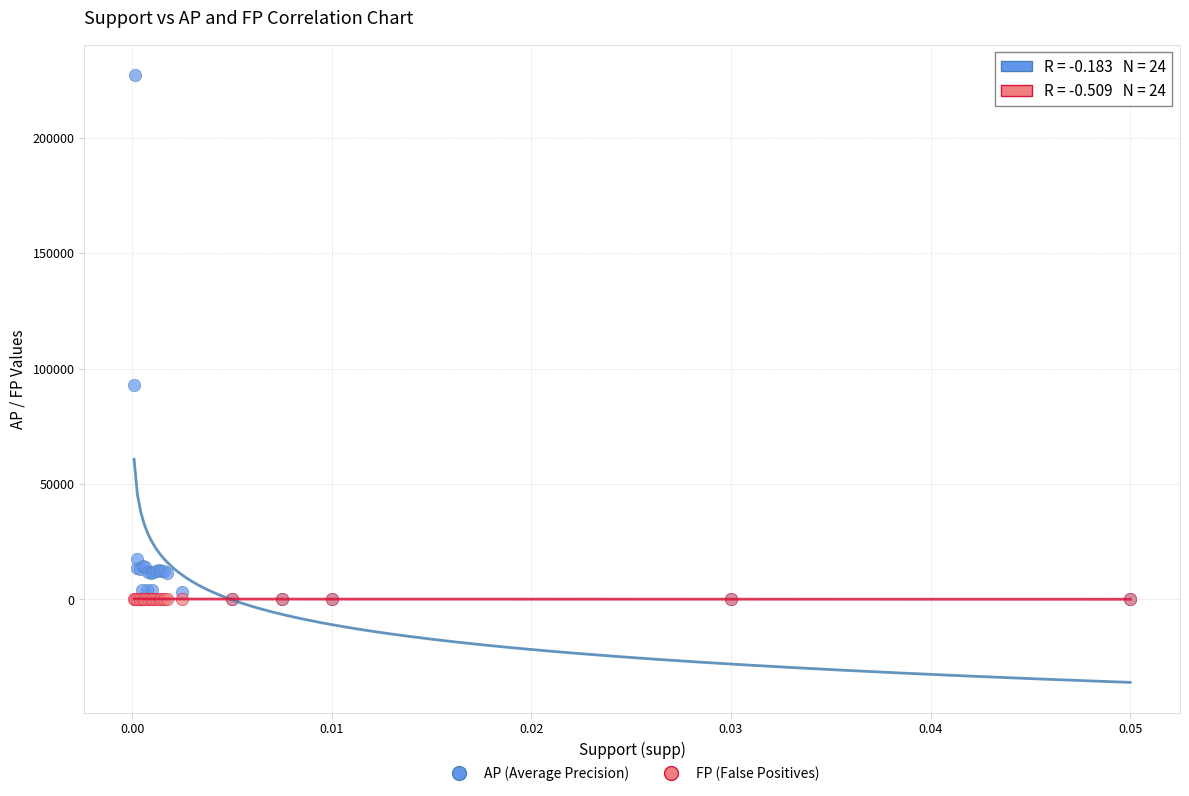

In the AP (Average Precision) series, what Y value is closest to 113741?

92903